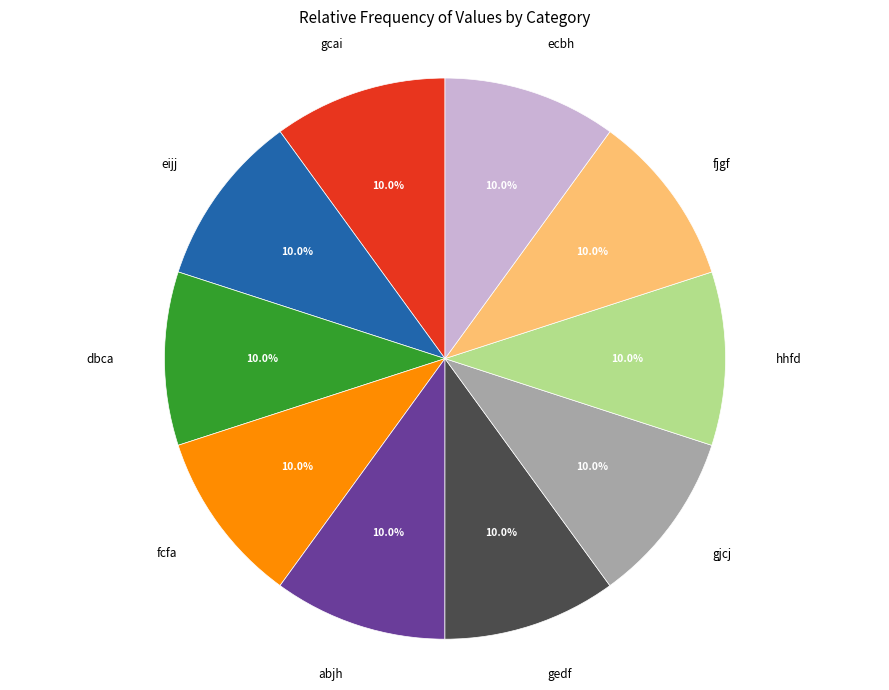

What is the total percentage of eijj and gjcj?

20.0%